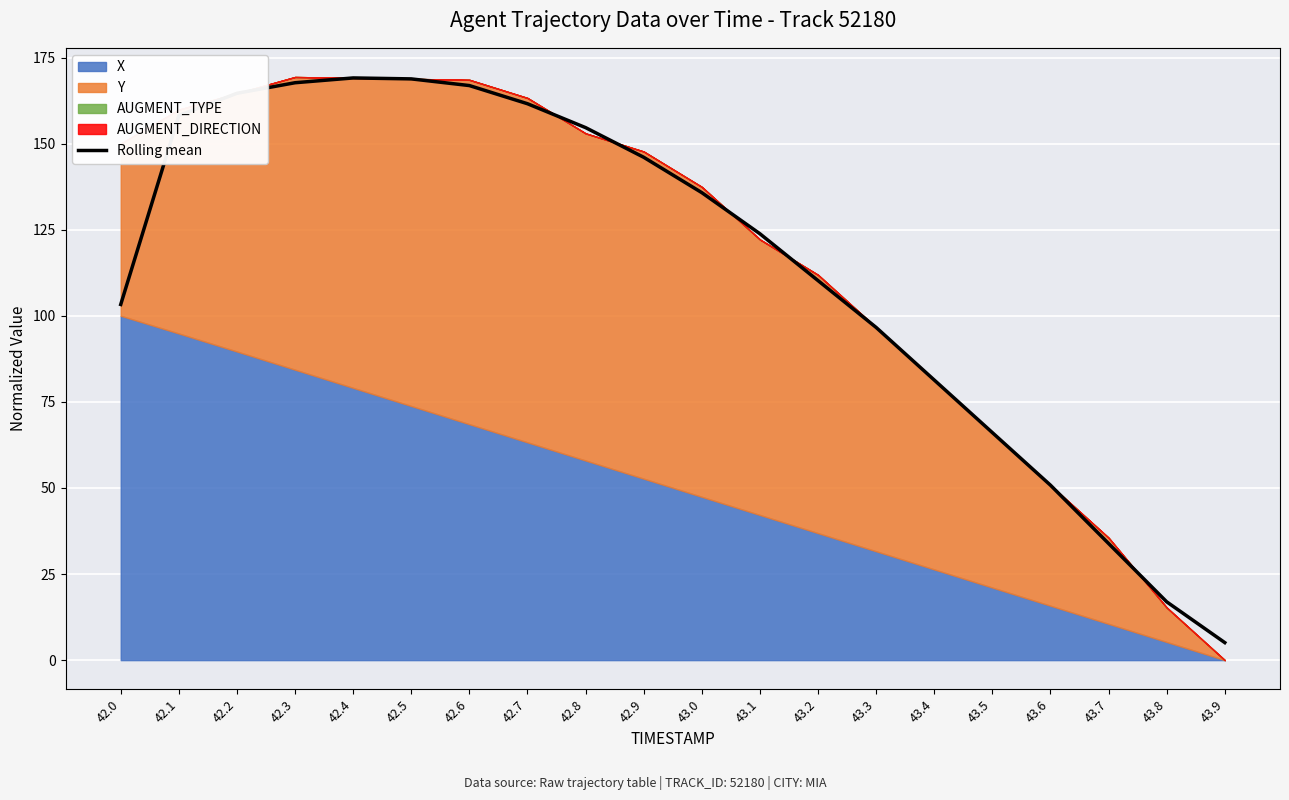

What is the change in value from 42.7 to 43.1?

-37.8